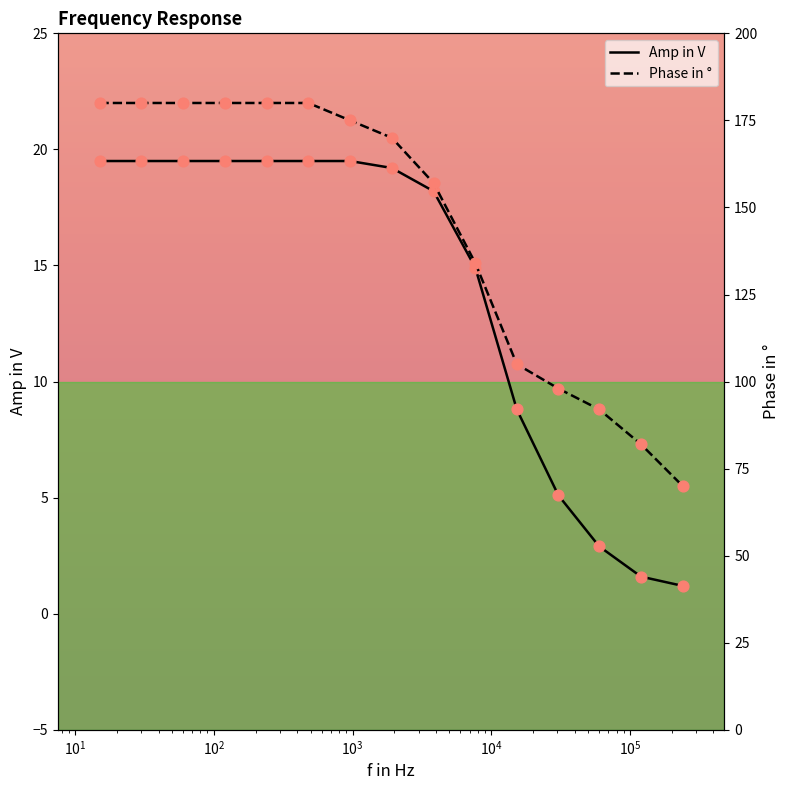

What are all the series names shown in the legend?

Amp in V, Phase in °